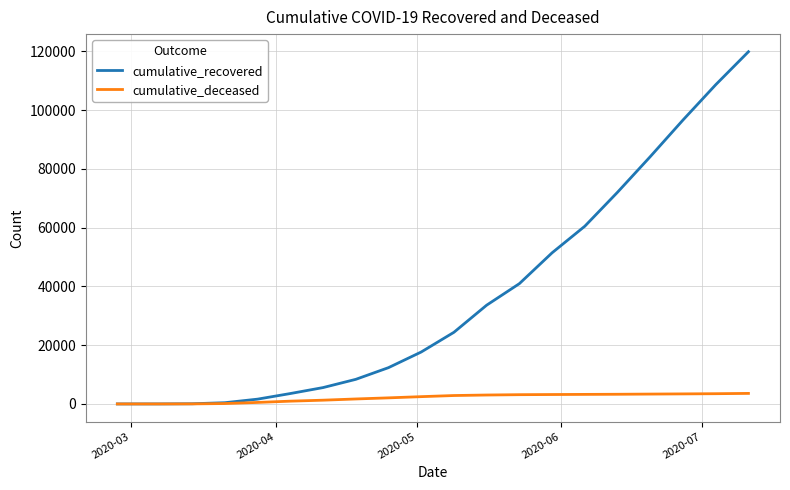

List the series in order of their overall mean, highest first.

cumulative_recovered, cumulative_deceased